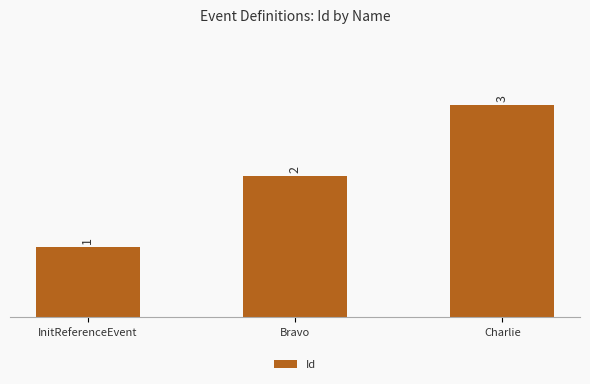

Reading right to left, what are all the values shown in this chart?

Charlie=3	Bravo=2	InitReferenceEvent=1